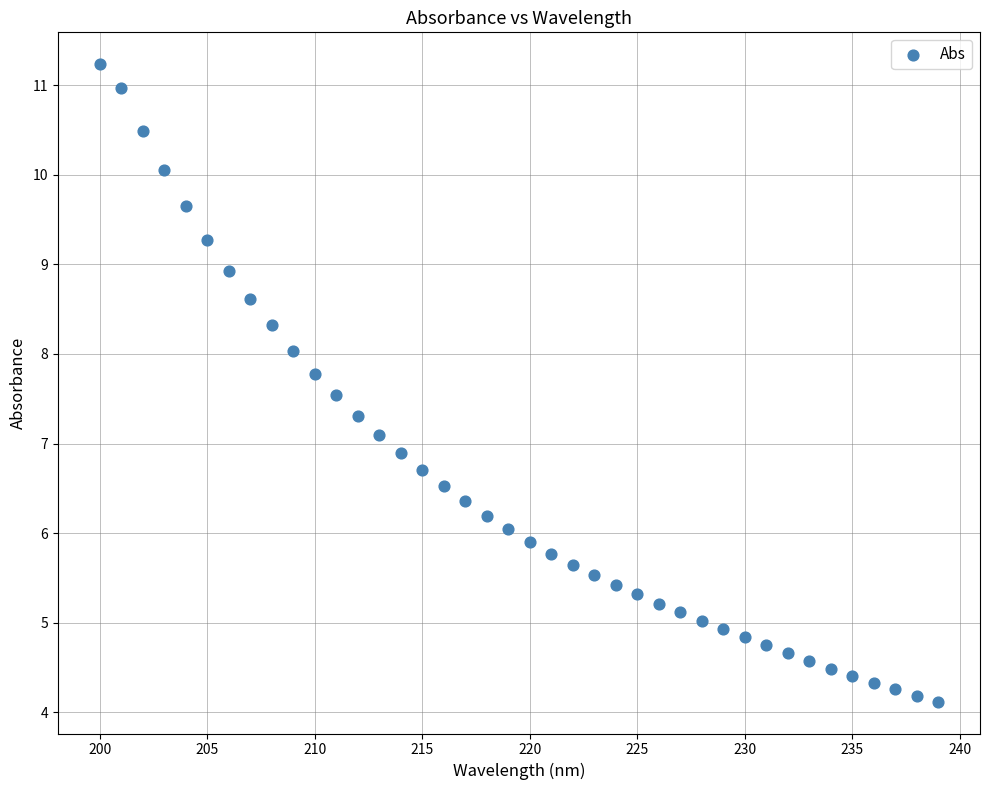

What is the range of X values (max minus min)?

39.0